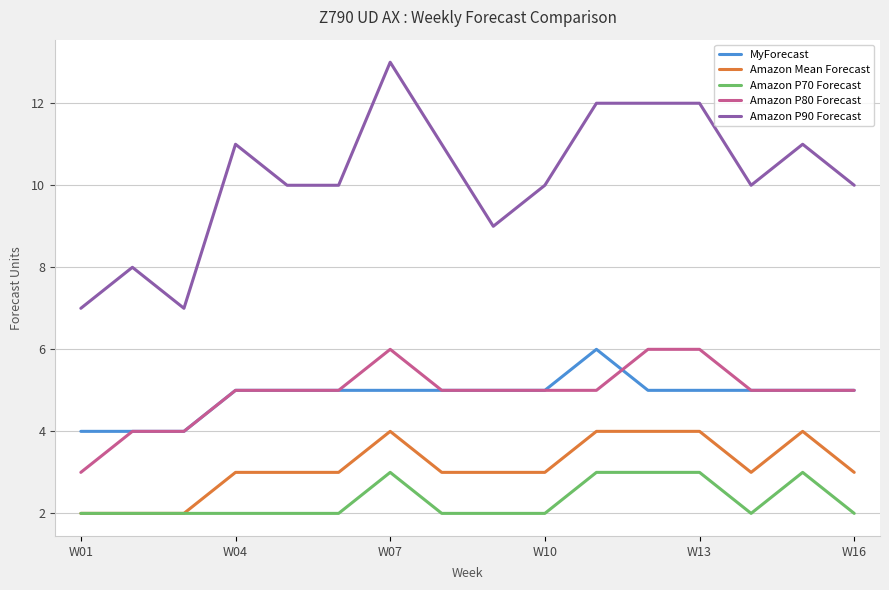

Reading left to right, list all the values displayed in this chart.

MyForecast: 4	4	4	5	5	5	5	5	5	5	6	5	5	5	5	5
Amazon Mean Forecast: 2	2	2	3	3	3	4	3	3	3	4	4	4	3	4	3
Amazon P70 Forecast: 2	2	2	2	2	2	3	2	2	2	3	3	3	2	3	2
Amazon P80 Forecast: 3	4	4	5	5	5	6	5	5	5	5	6	6	5	5	5
Amazon P90 Forecast: 7	8	7	11	10	10	13	11	9	10	12	12	12	10	11	10